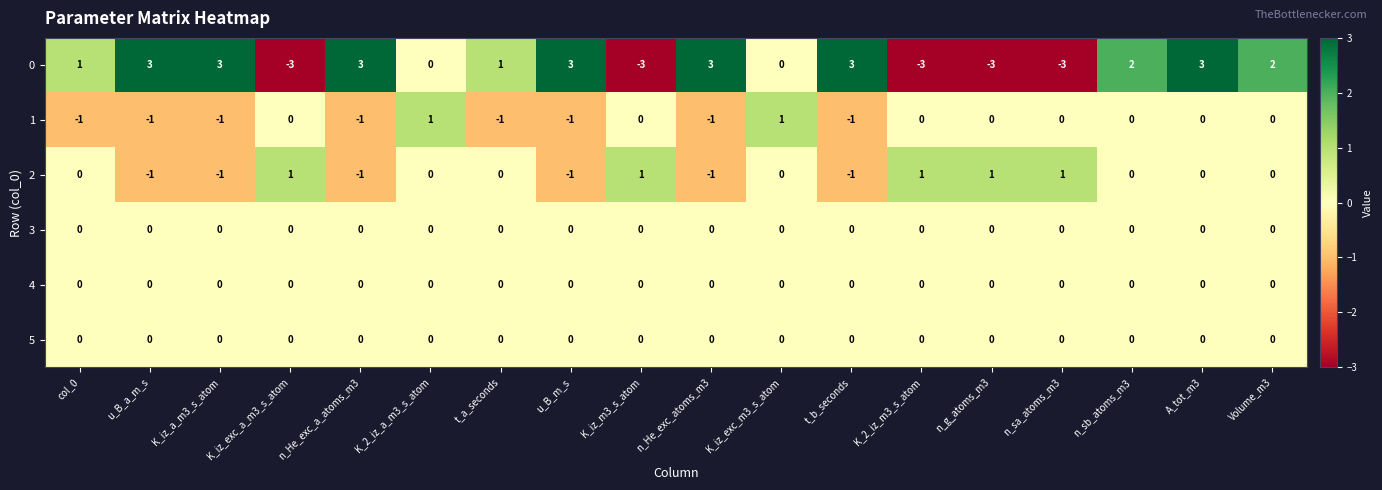

Count the number of data series in this chart.

6